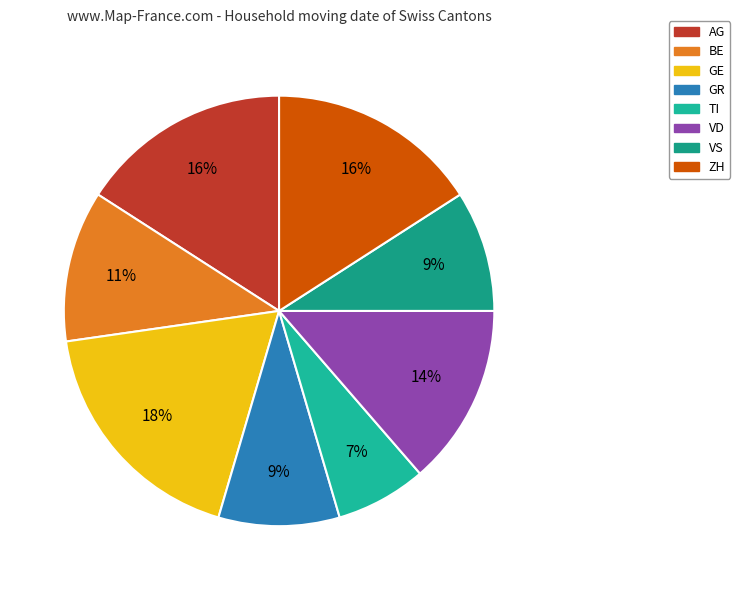

How many slices are in this pie chart?

8